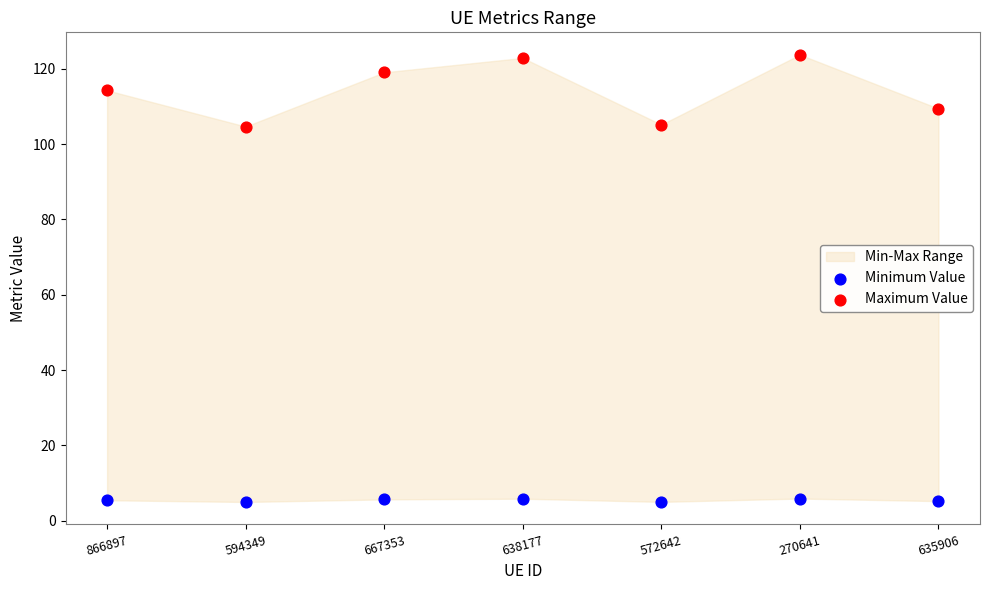

Which series has the largest Y range (max minus min)?

Maximum Value